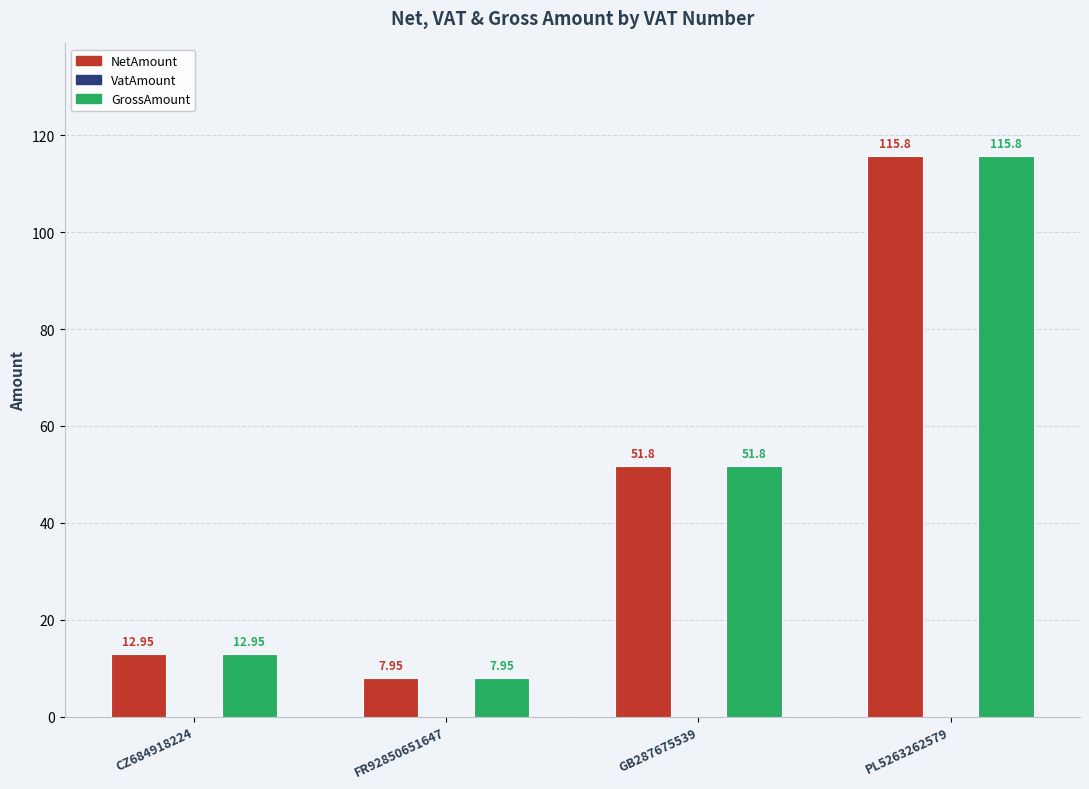

What is the total value across all series at FR92850651647?

15.9